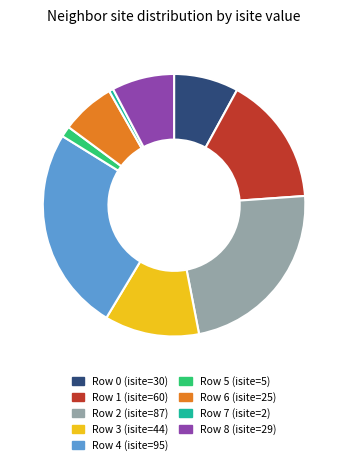

Do Row 4 (isite=95) and Row 0 (isite=30) together represent more than half of the pie?

No